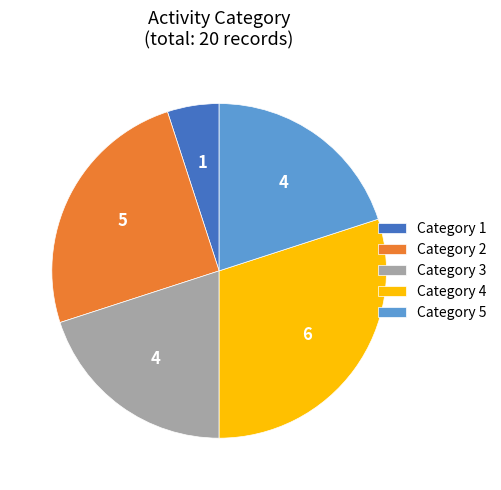

Is there a majority slice in this chart?

No